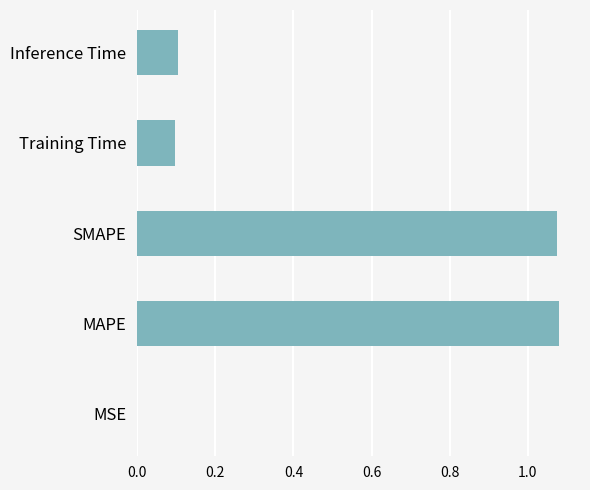

Is it true that the value at MAPE is 0.7?

False